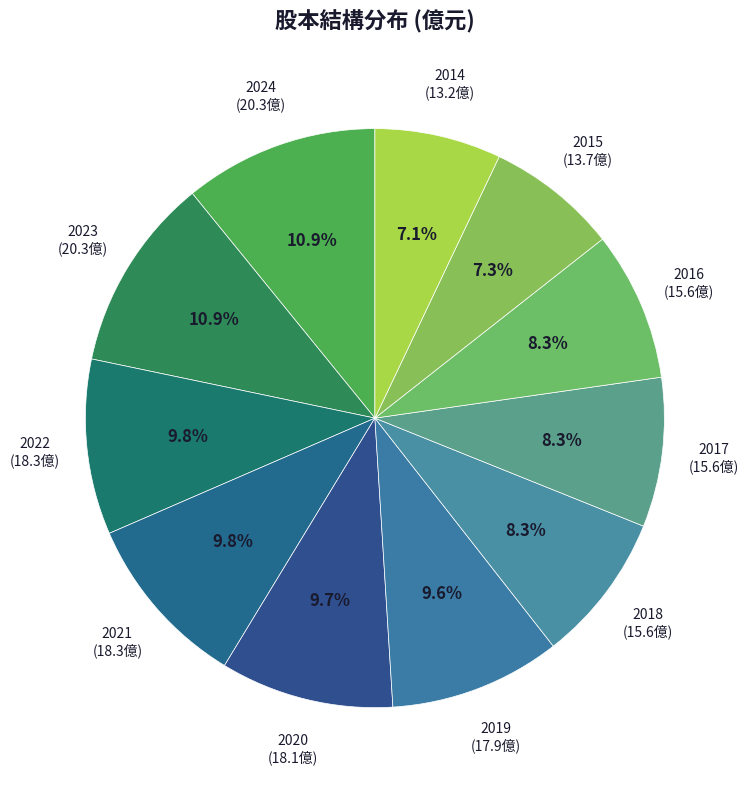

Does any single category account for the majority?

No